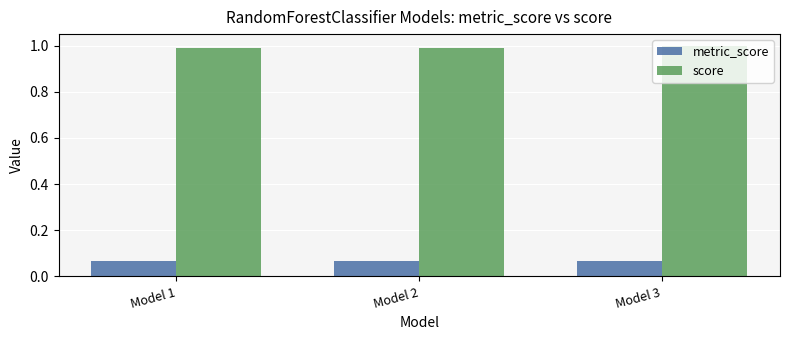

What is the difference between the highest and lowest values at Model 2?

0.9